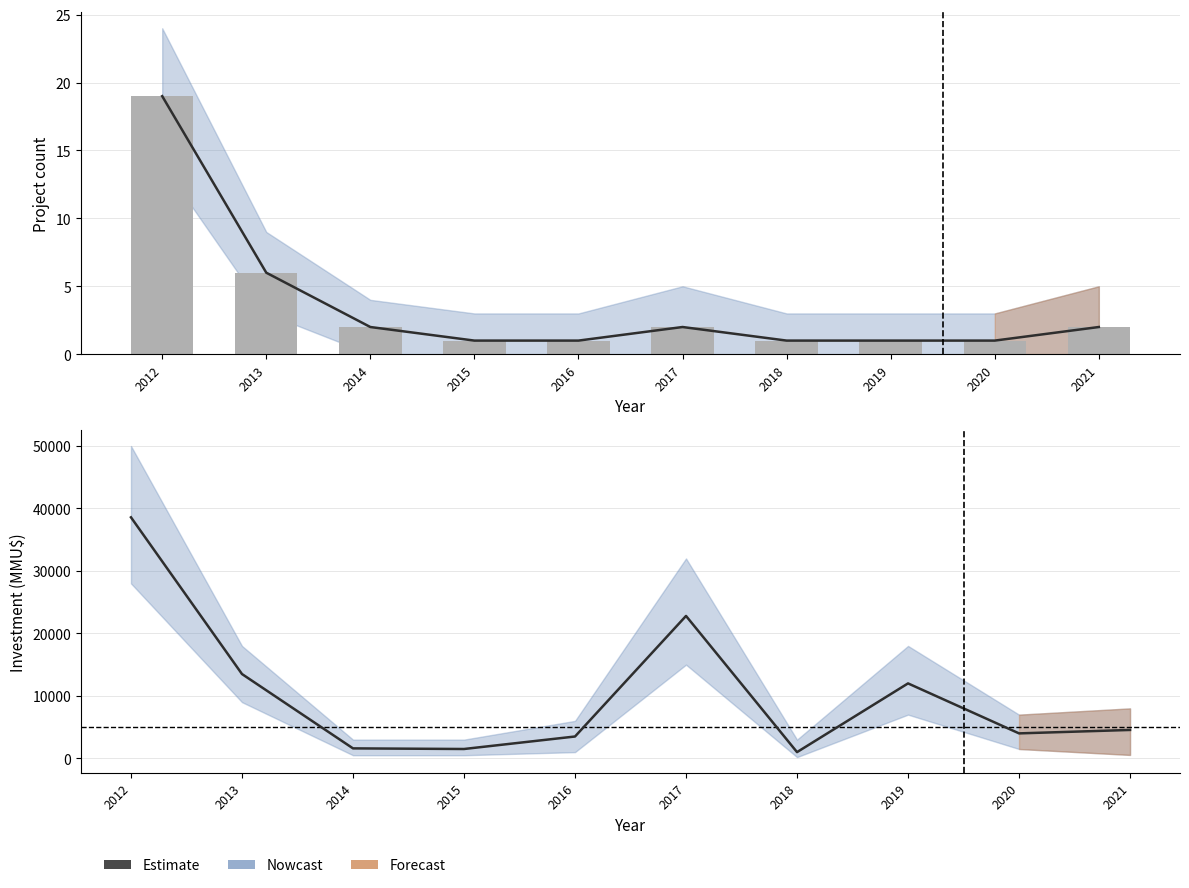

List the series in order of their peak value, lowest first.

Count (bars), Estimate